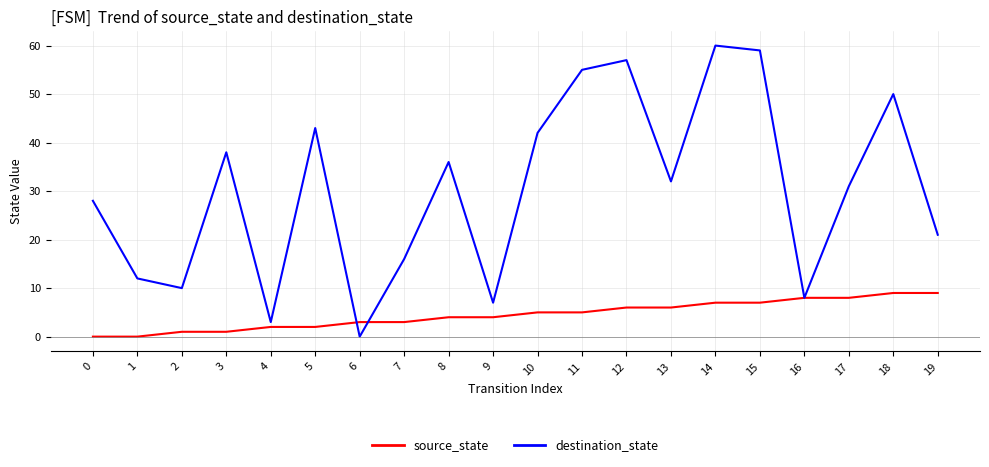

True or false: destination_state has a value of 28 at 0.

True